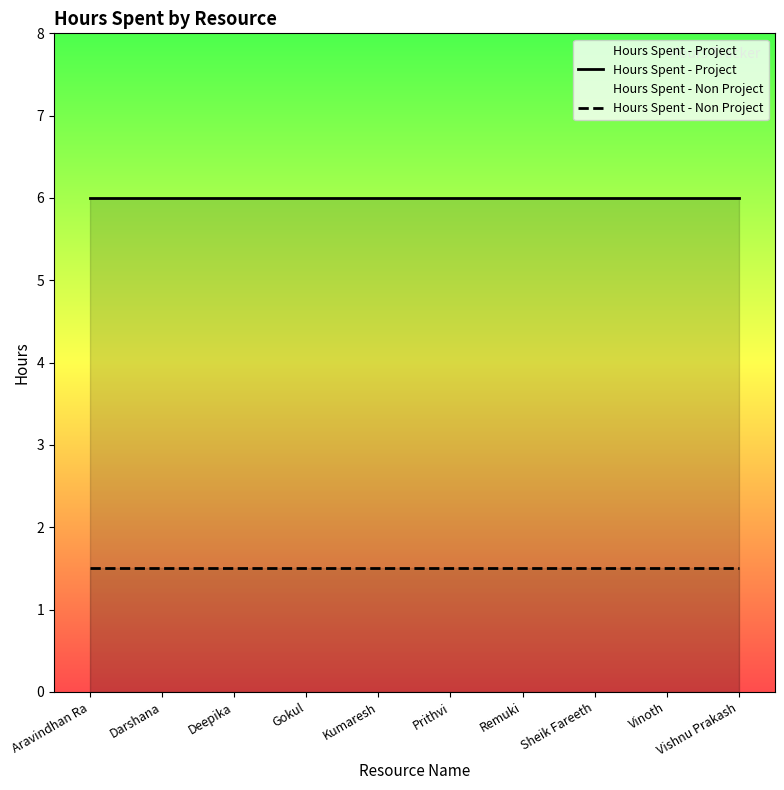

What is the value of the Hours Spent - Project point at the 7th from the left?

6.0